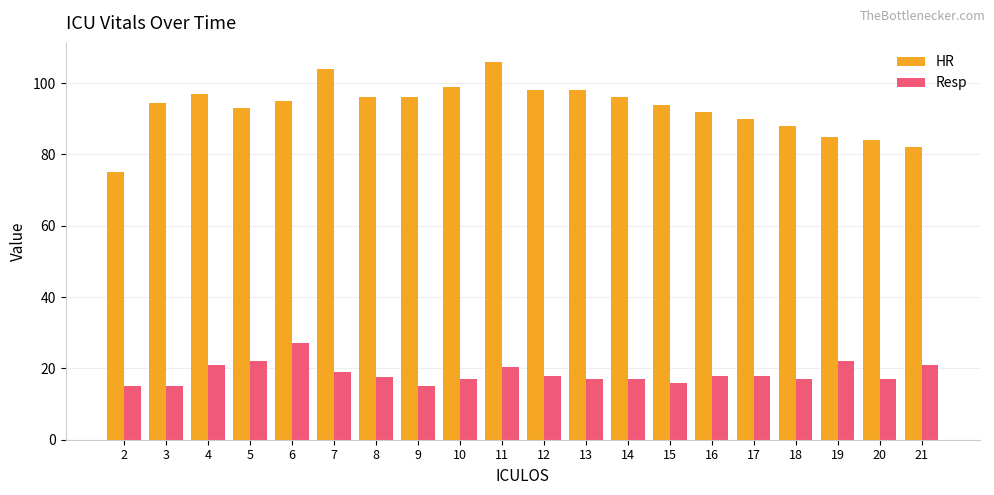

List the series in order of their peak value, highest first.

HR, Resp